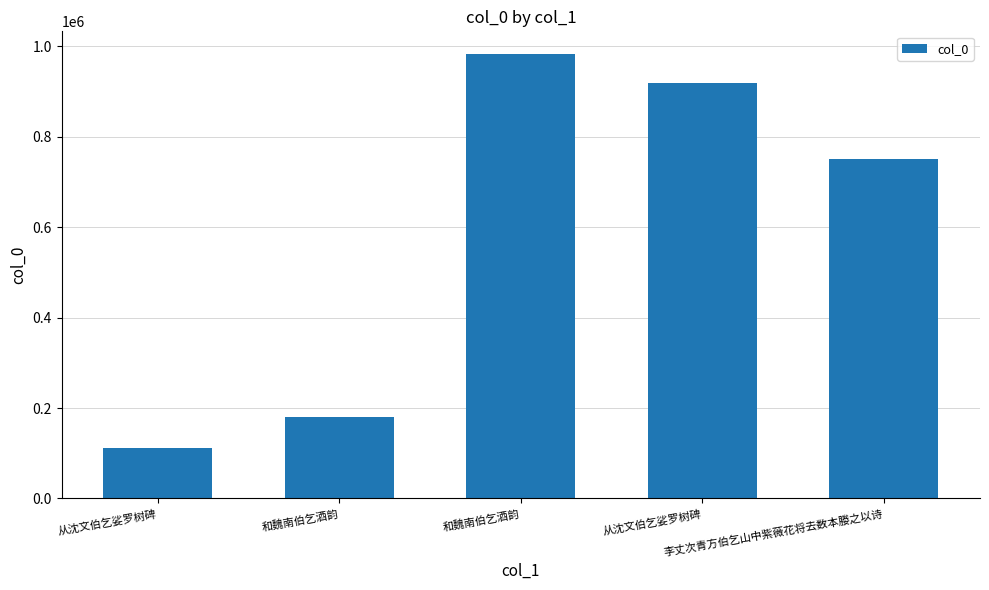

Count the number of data series in this chart.

1